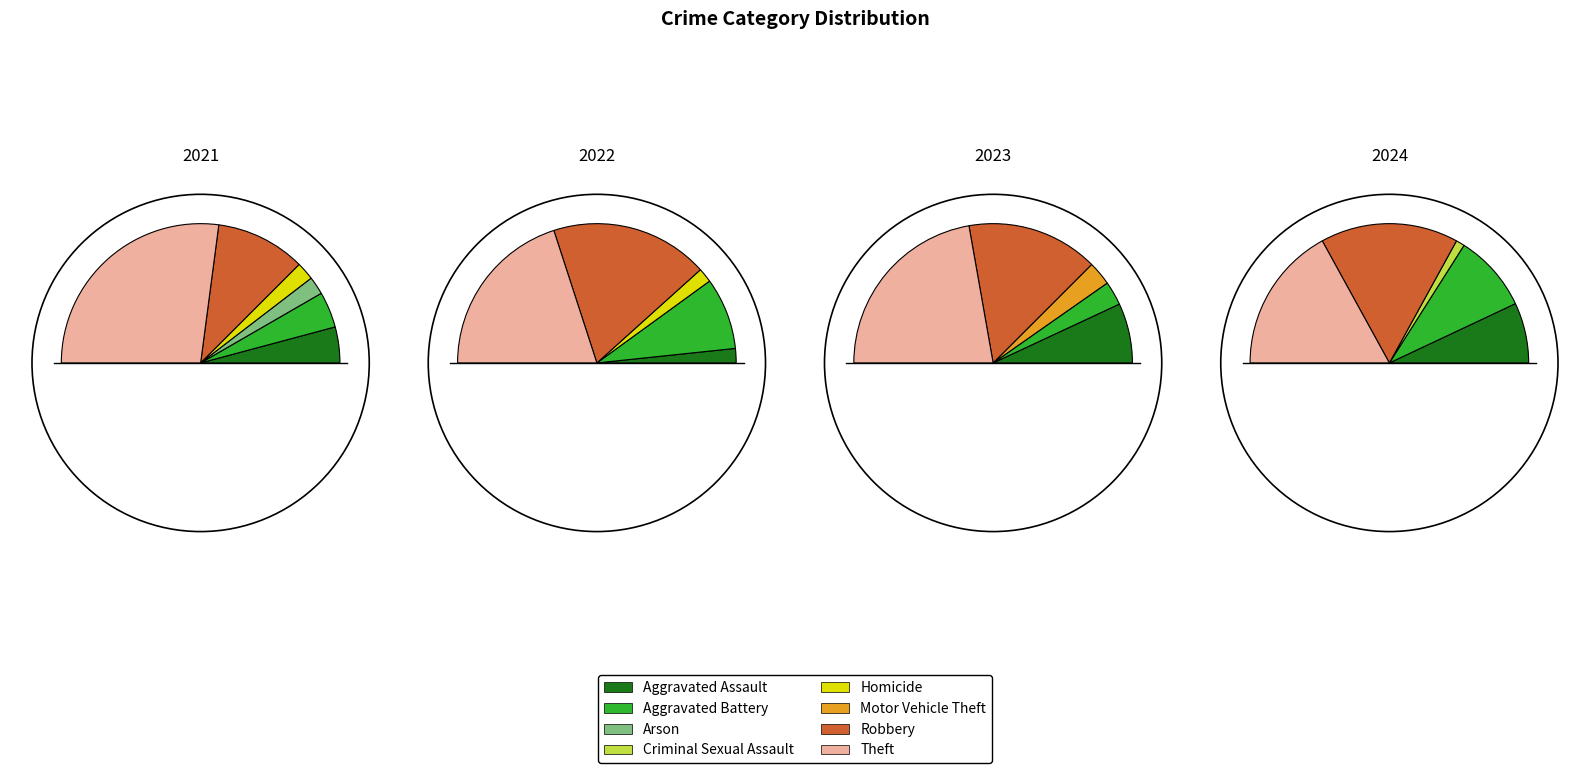

What is the smallest slice in the pie chart?

Criminal Sexual Assault